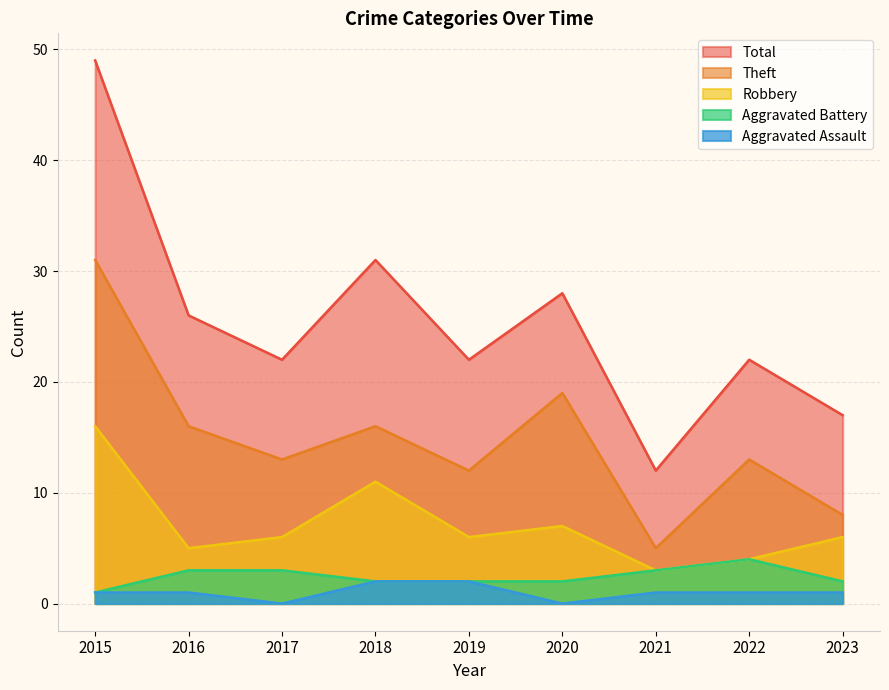

How many data points in Aggravated Assault are above 1?

2